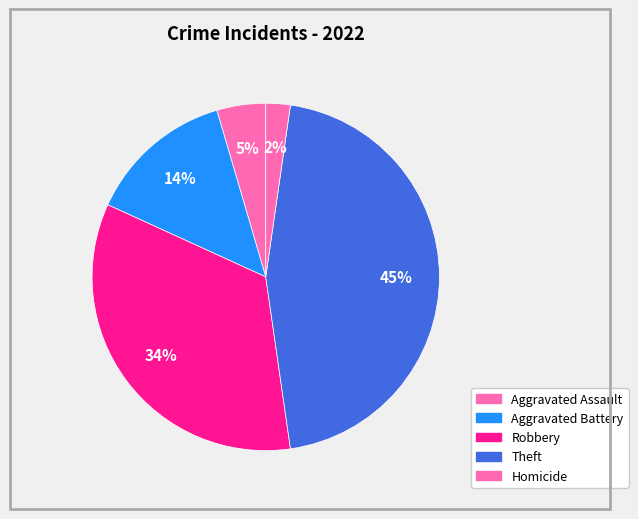

How many slices are in this pie chart?

5